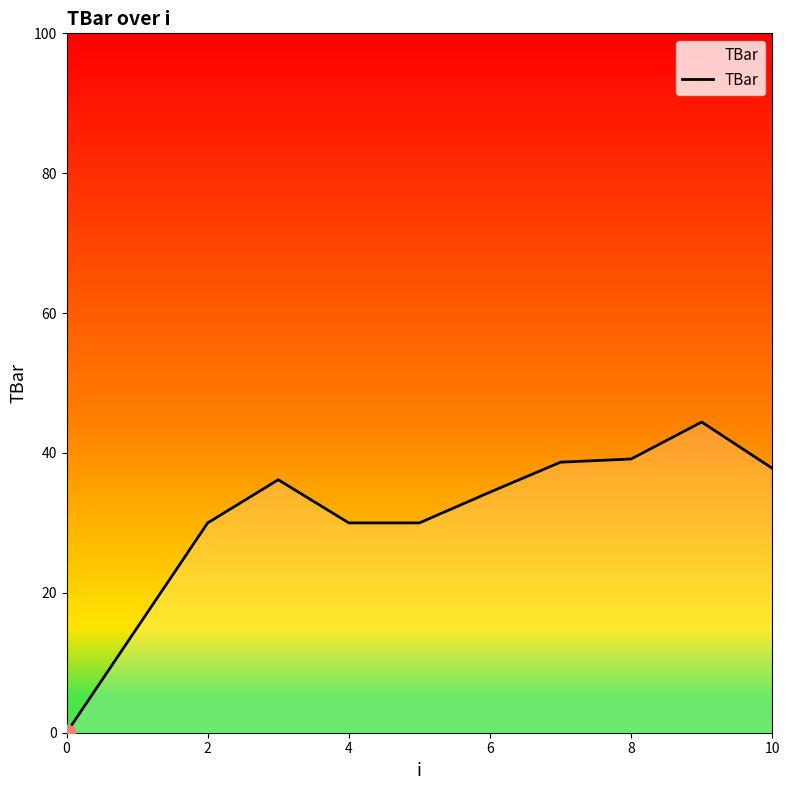

What is the maximum value shown in the chart?

44.4